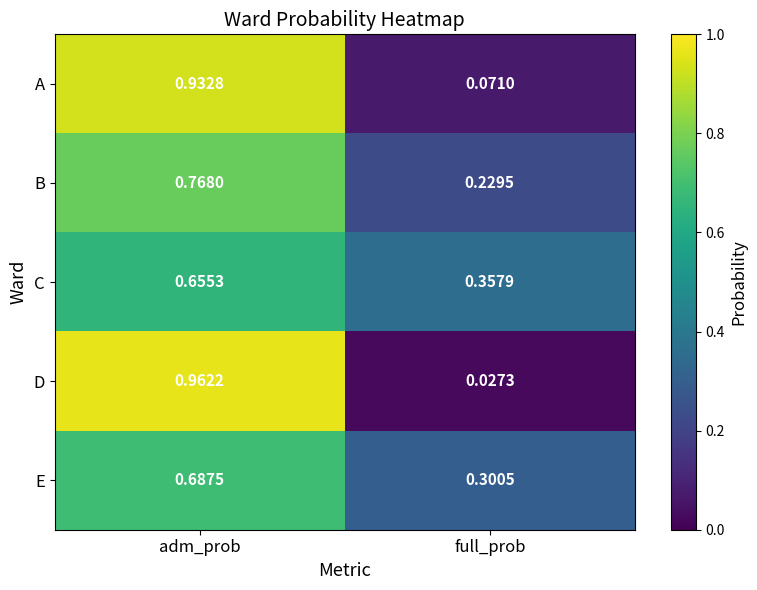

Between adm_prob and full_prob, which series saw the biggest shift?

D